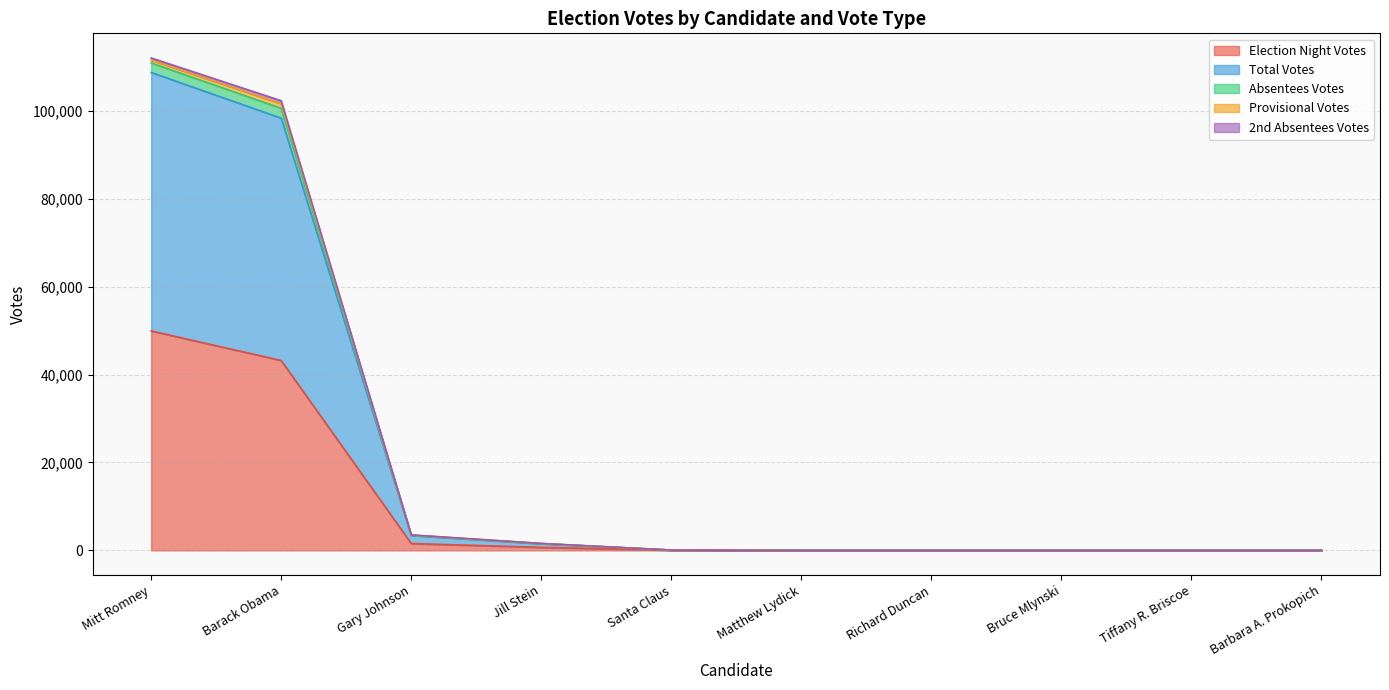

Is it true that 2nd Absentees Votes equals 112 at Mitt Romney?

False